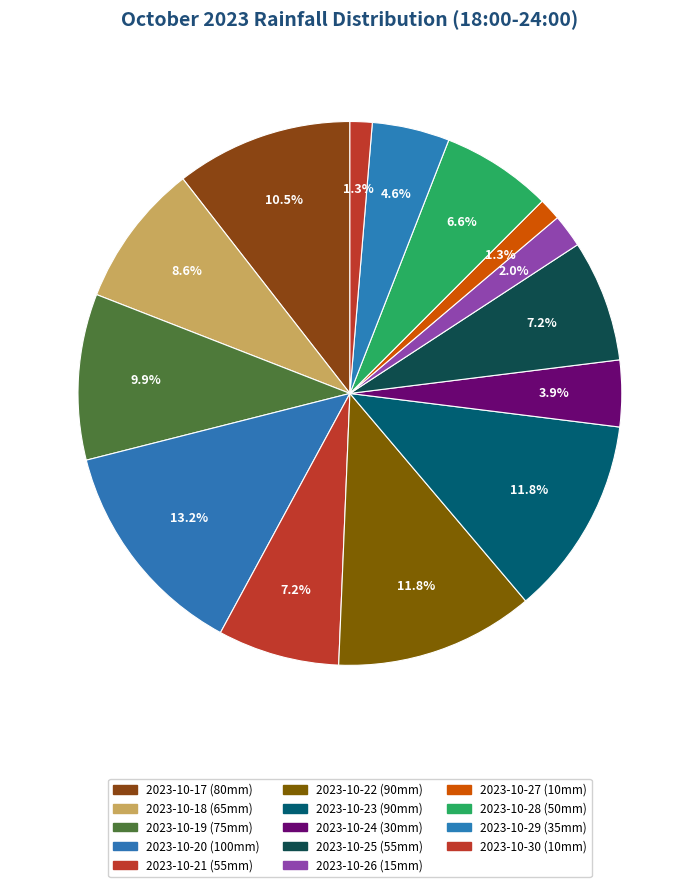

Is there any slice that represents more than half of the pie?

No